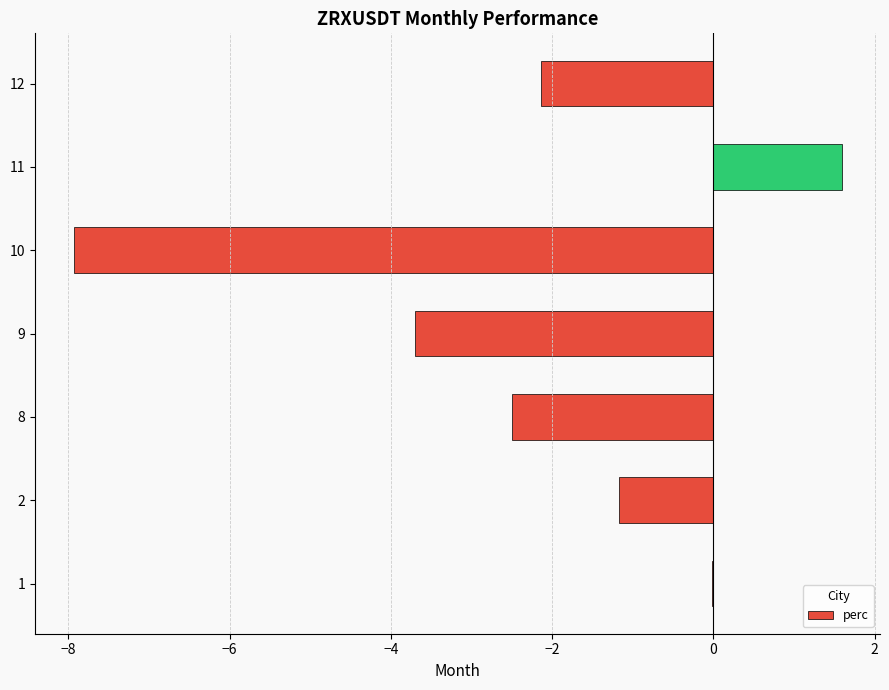

How many data points does each series have?

7